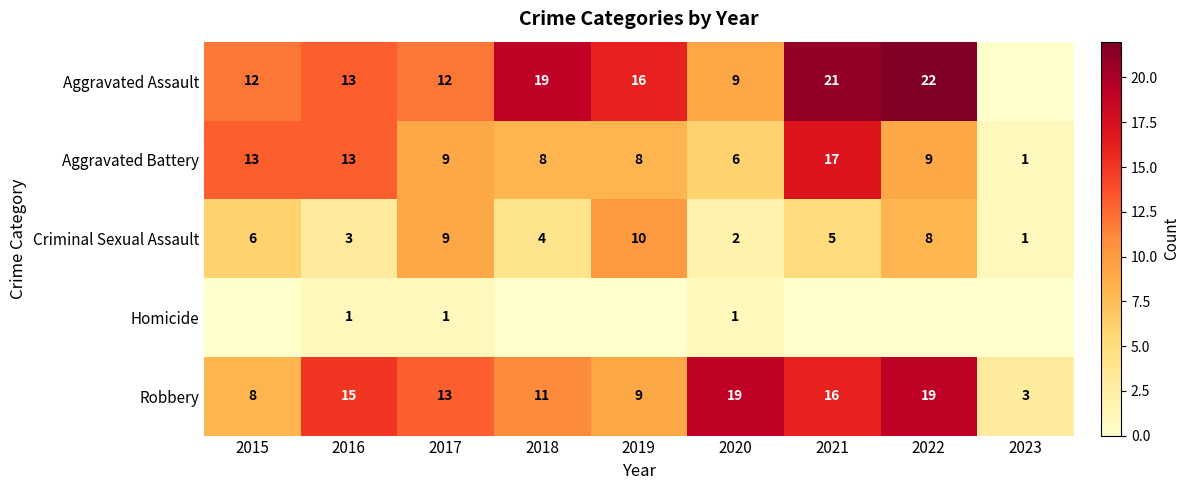

Between 2016 and 2021, which is larger?

2021